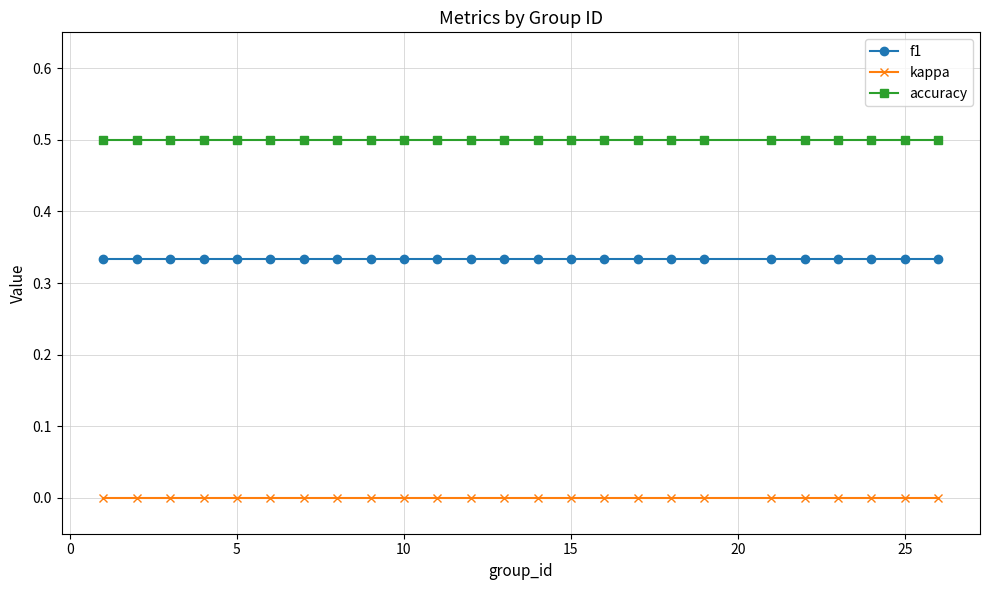

What is the sum of all f1 values?

8.3